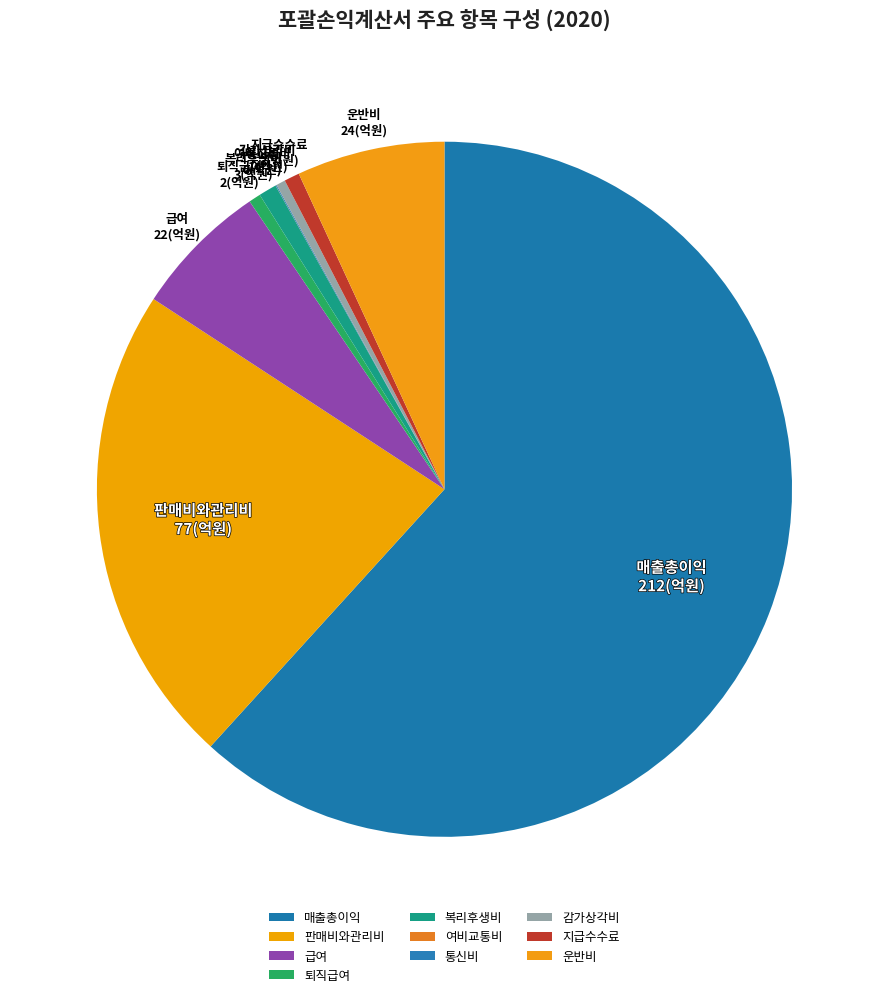

Approximately how many times larger is the value at 판매비와관리비 compared to 퇴직급여?

40.7